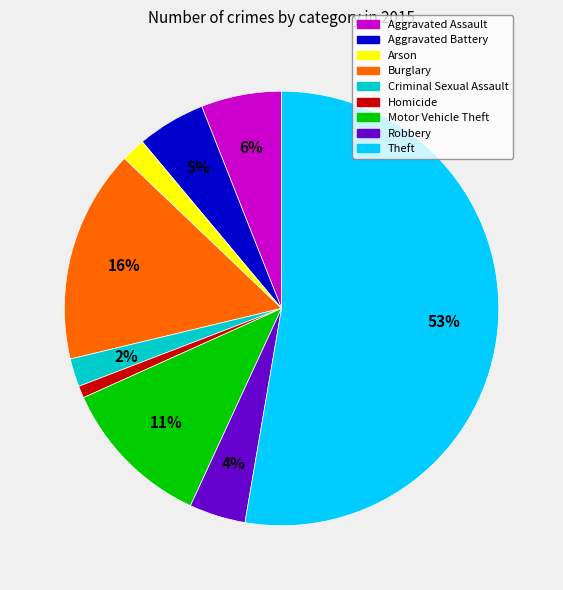

To the nearest percent, what percentage of the pie is Burglary?

16%